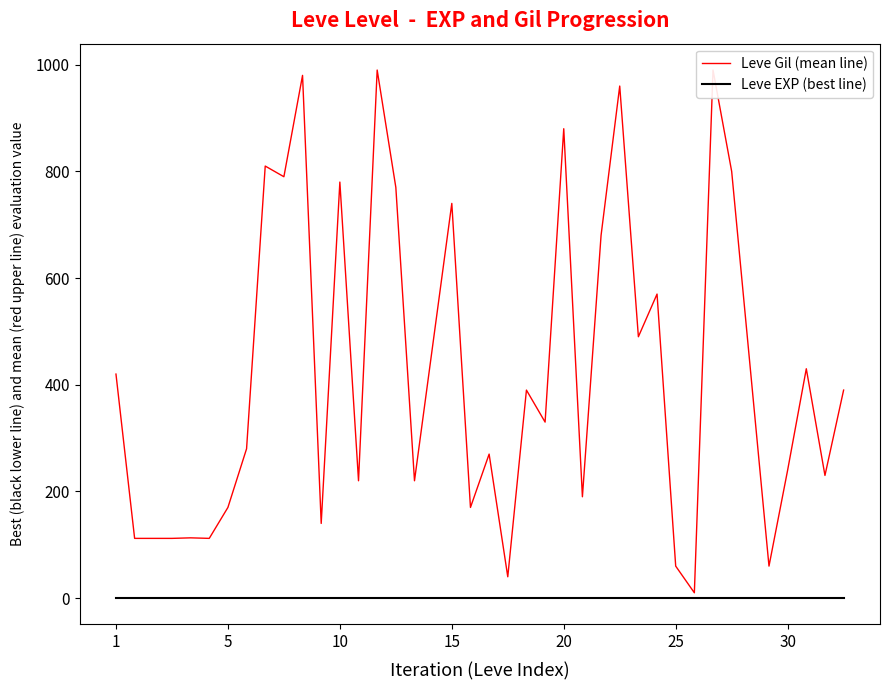

What is the sum of all Leve EXP (best line) values?

40